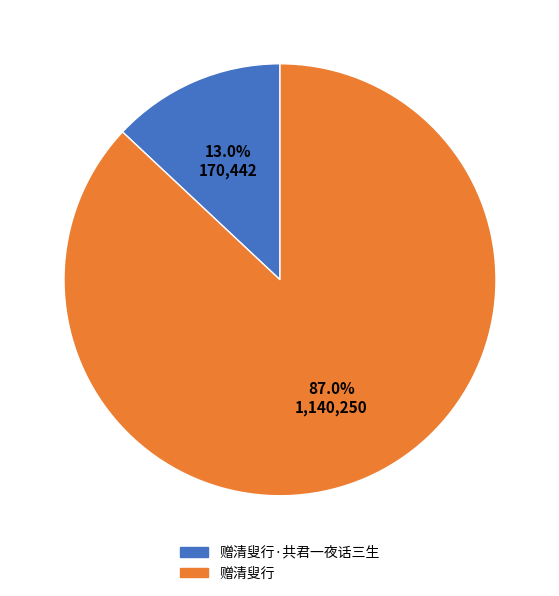

How many slices are in this pie chart?

2